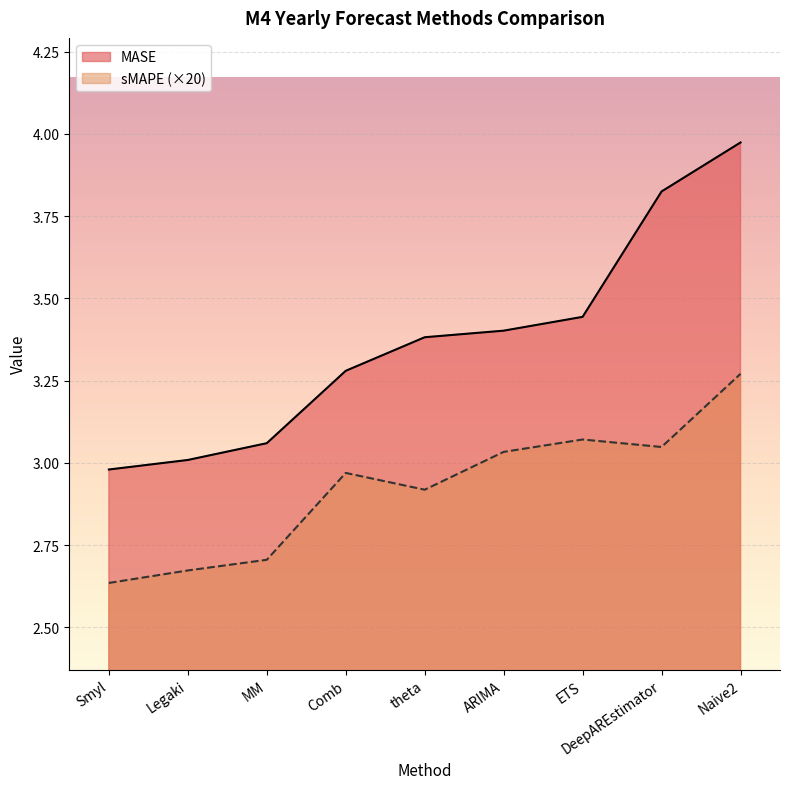

At Legaki, list the series in order from smallest to largest.

sMAPE (×20), MASE